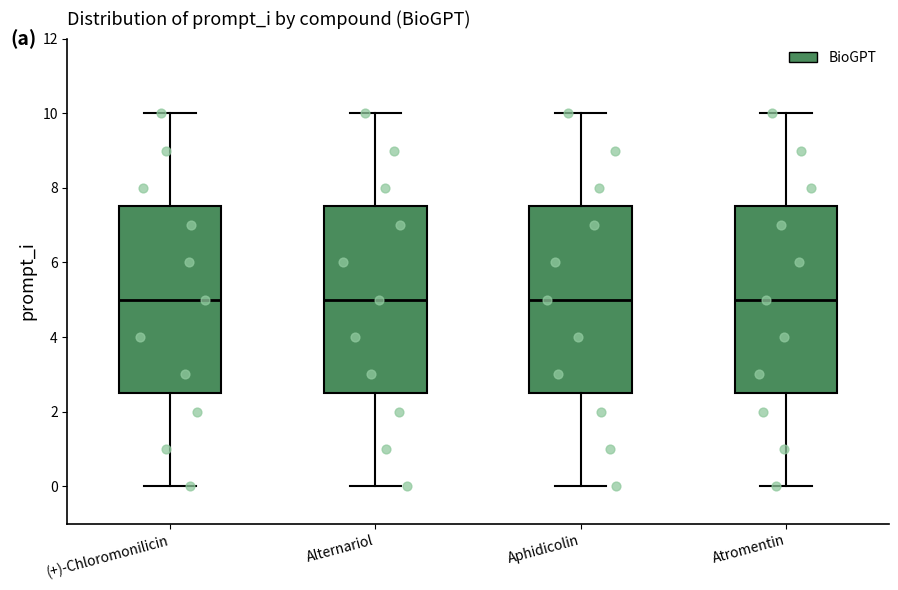

Reading left to right, read every box against the y-axis: the position of its median line, the range the box covers, and the ends of its whiskers. The values are not printed on the chart, so give them approximately, as read against the axis.

(+)-Chloromonilicin: median 5.0, box 2.6 to 7.6, whiskers 0.0 to 10.0
Alternariol: median 5.0, box 2.6 to 7.6, whiskers 0.0 to 10.0
Aphidicolin: median 5.0, box 2.6 to 7.6, whiskers 0.0 to 10.0
Atromentin: median 5.0, box 2.6 to 7.6, whiskers 0.0 to 10.0